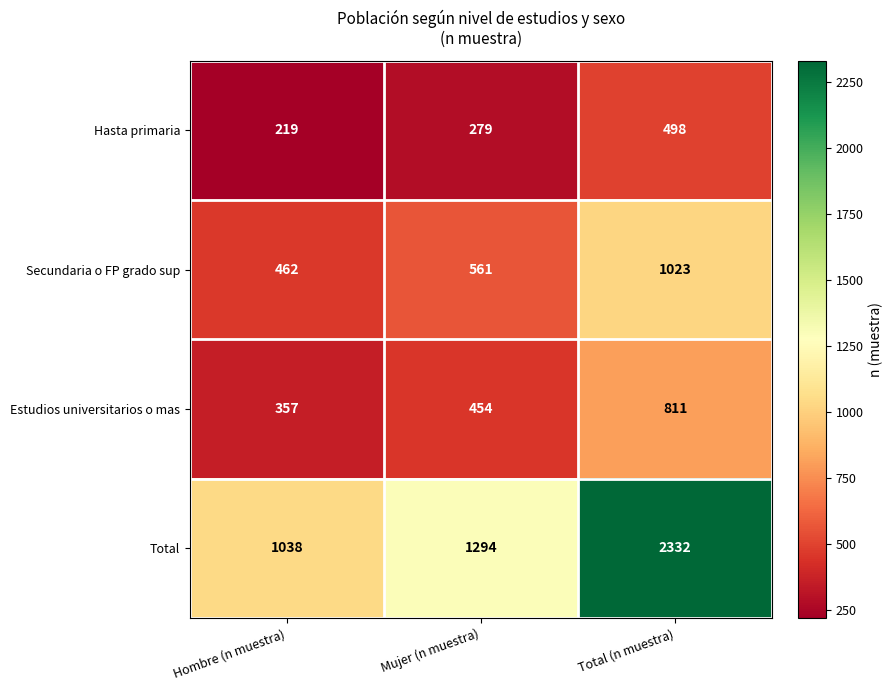

What is the highest value of the Hasta primaria series?

498